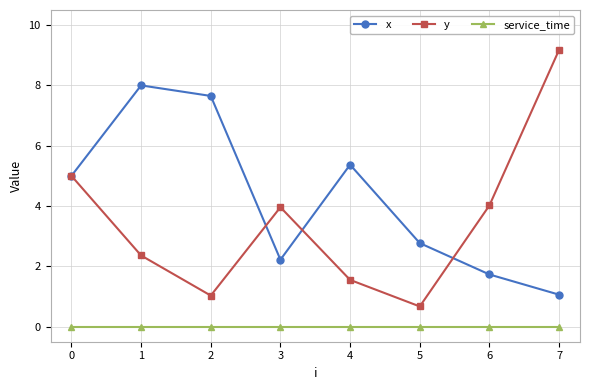

Reading left to right, extract all data points from this chart.

x: 5.0	8.0	7.7	2.2	5.4	2.8	1.7	1.1
y: 5.0	2.4	1.0	4.0	1.6	0.7	4.0	9.2
service_time: 0.0	0.0	0.0	0.0	0.0	0.0	0.0	0.0